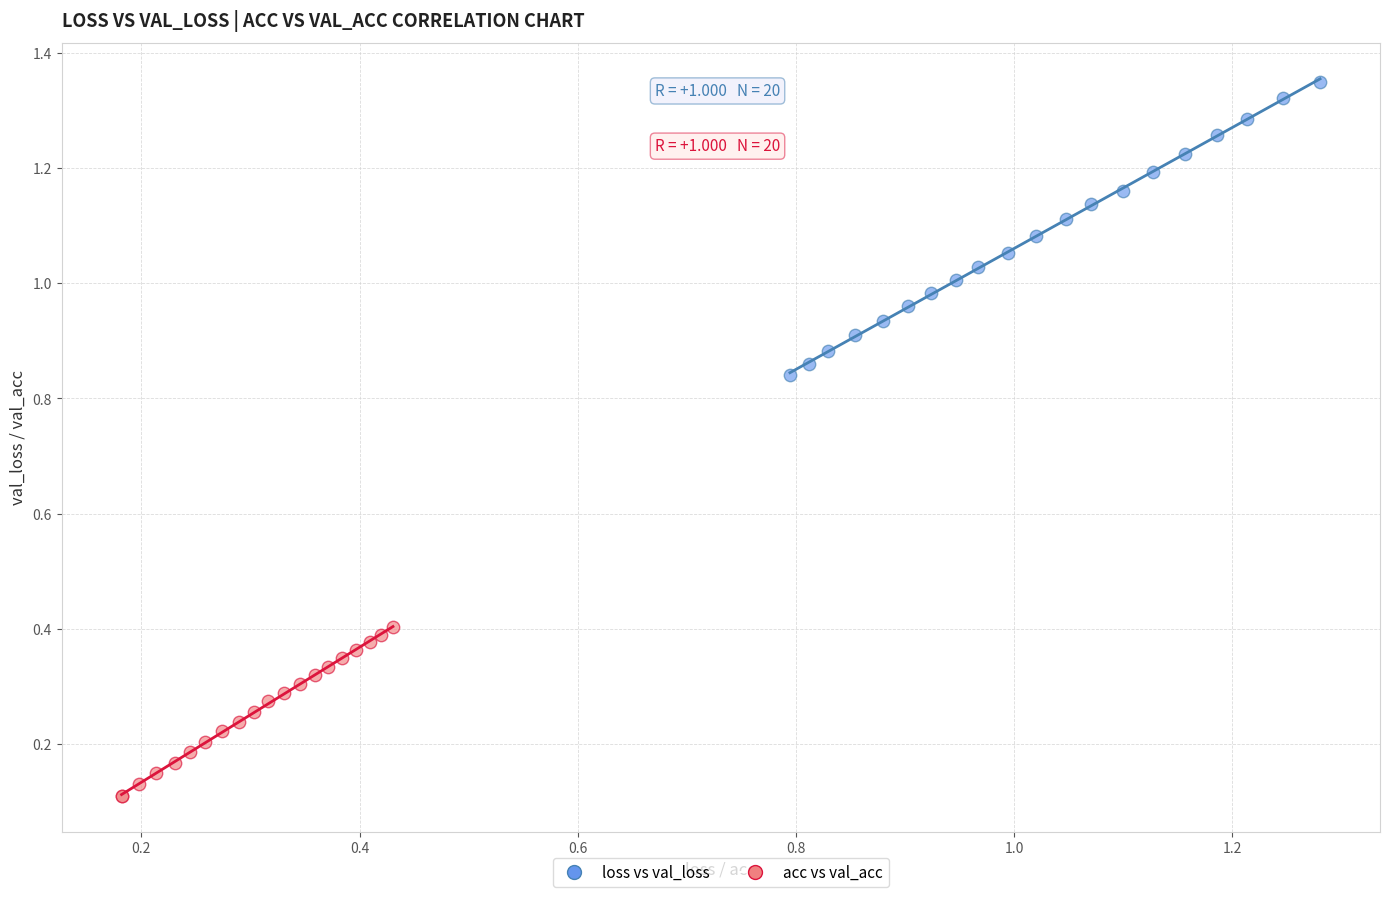

What are all the series names shown in the legend?

loss vs val_loss, acc vs val_acc